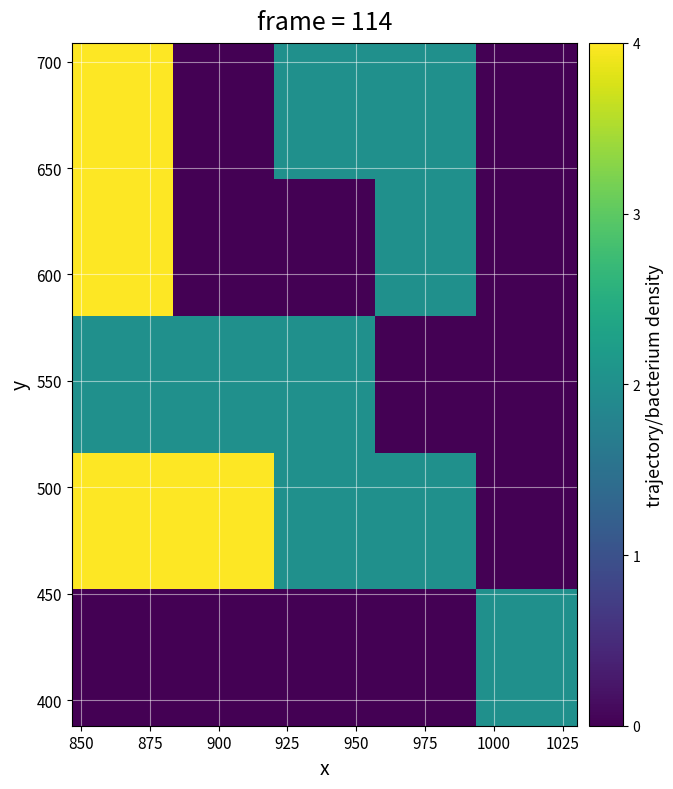

How many series are shown in this chart?

5